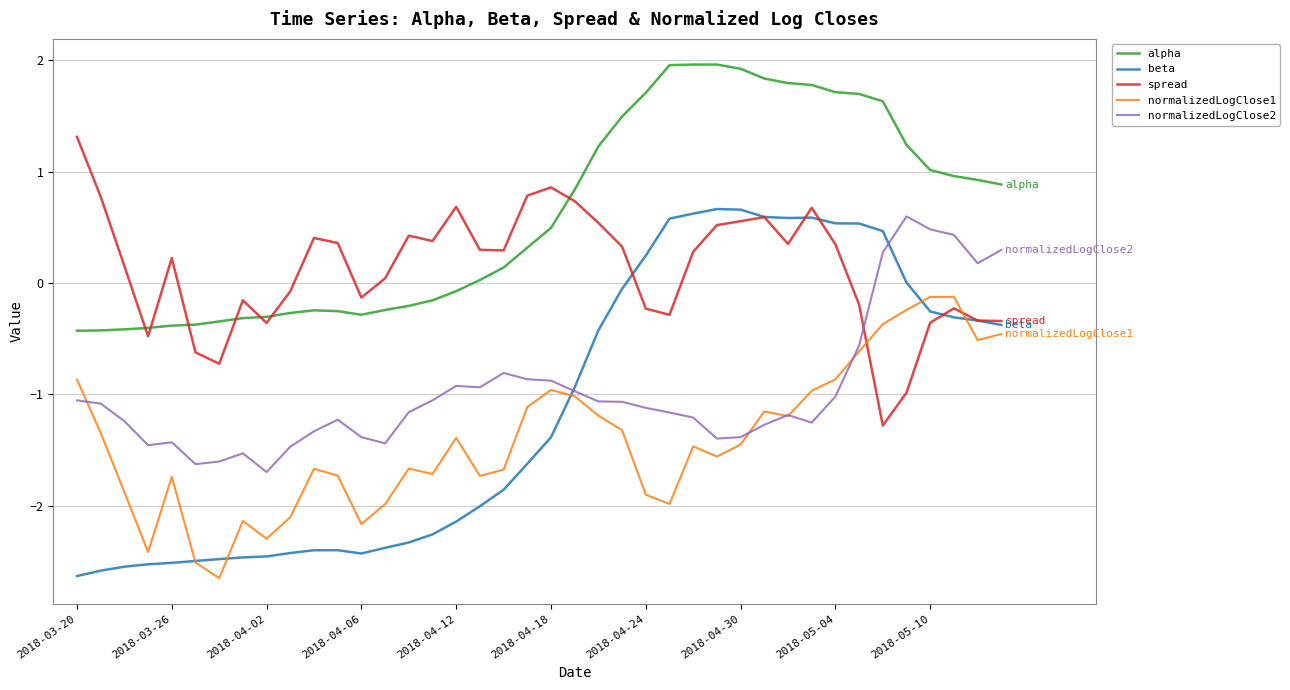

True or false: normalizedLogClose1 and alpha cross at least once.

False